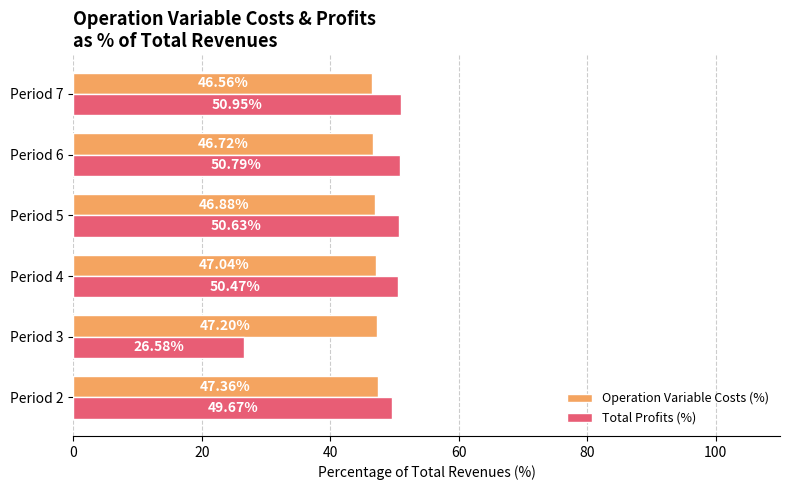

Which series changed the most between Period 2 and Period 3?

Total Profits (%)